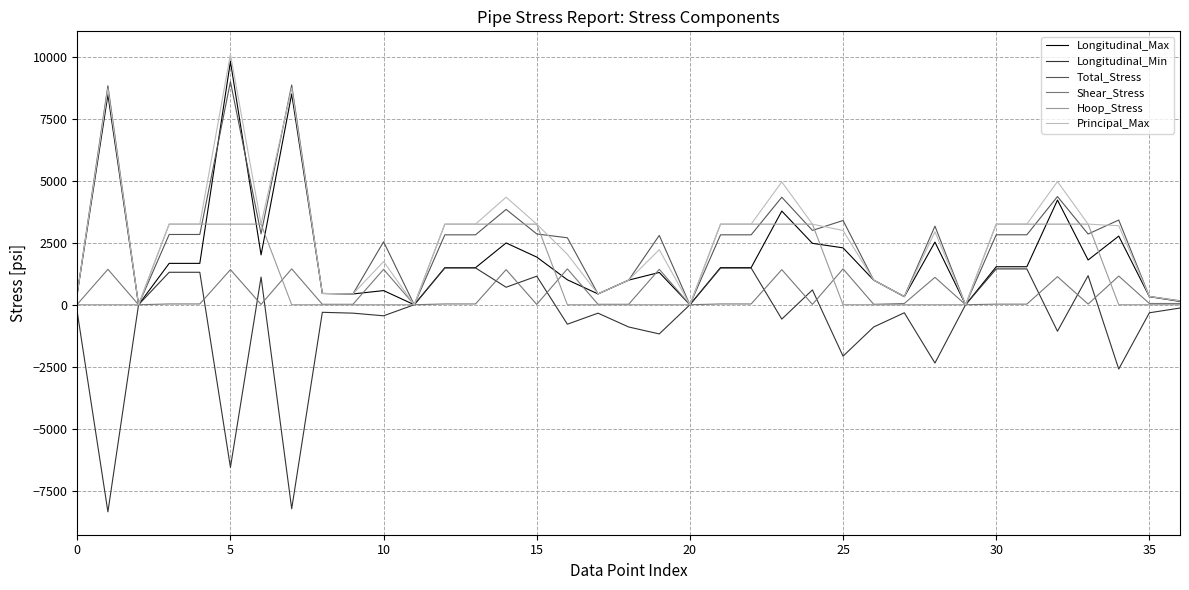

How many lines are shown in the chart?

6